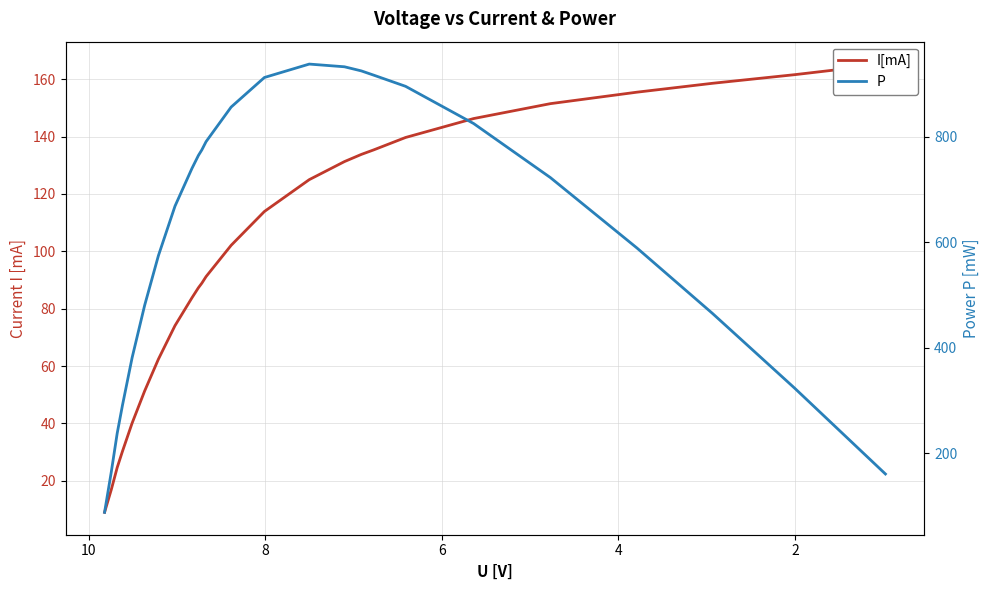

How many data points in I[mA] are less than 102?

12